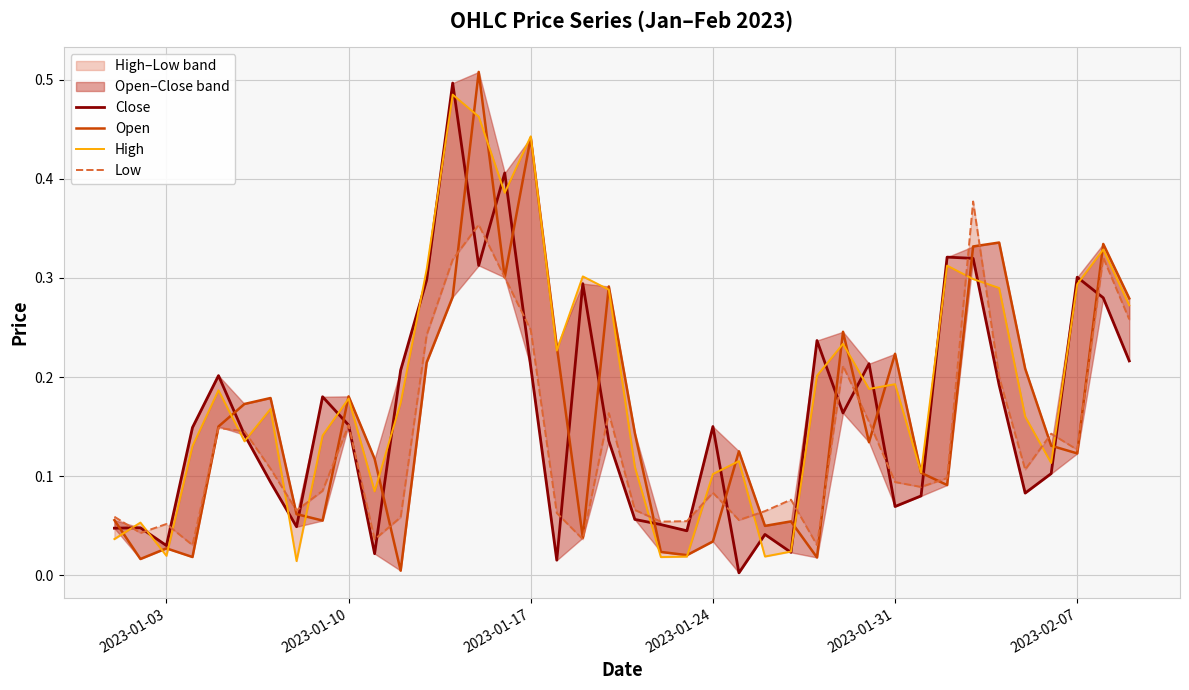

Reading left to right, extract all data points from this chart.

Close: 0.0	0.0	0.0	0.1	0.2	0.1	0.1	0.0	0.2	0.2	0.0	0.2	0.3	0.5	0.3	0.4	0.2	0.0	0.3	0.1	0.1	0.1	0.0	0.2	0.0	0.0	0.0	0.2	0.2	0.2	0.1	0.1	0.3	0.3	0.2	0.1	0.1	0.3	0.3	0.2
Open: 0.1	0.0	0.0	0.0	0.2	0.2	0.2	0.1	0.1	0.2	0.1	0.0	0.2	0.3	0.5	0.3	0.4	0.2	0.0	0.3	0.1	0.0	0.0	0.0	0.1	0.0	0.1	0.0	0.2	0.1	0.2	0.1	0.1	0.3	0.3	0.2	0.1	0.1	0.3	0.3
High: 0.0	0.1	0.0	0.1	0.2	0.1	0.2	0.0	0.1	0.2	0.1	0.2	0.3	0.5	0.5	0.4	0.4	0.2	0.3	0.3	0.1	0.0	0.0	0.1	0.1	0.0	0.0	0.2	0.2	0.2	0.2	0.1	0.3	0.3	0.3	0.2	0.1	0.3	0.3	0.3
Low: 0.1	0.0	0.1	0.0	0.1	0.1	0.1	0.1	0.1	0.2	0.0	0.1	0.2	0.3	0.4	0.3	0.2	0.1	0.0	0.2	0.1	0.1	0.1	0.1	0.1	0.1	0.1	0.0	0.2	0.2	0.1	0.1	0.1	0.4	0.2	0.1	0.1	0.1	0.3	0.3